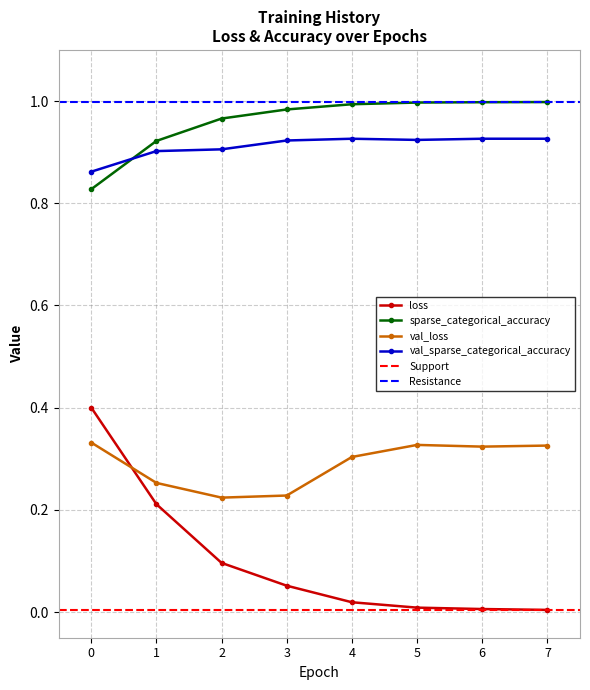

Where is val_loss nearest to the value 0?

2